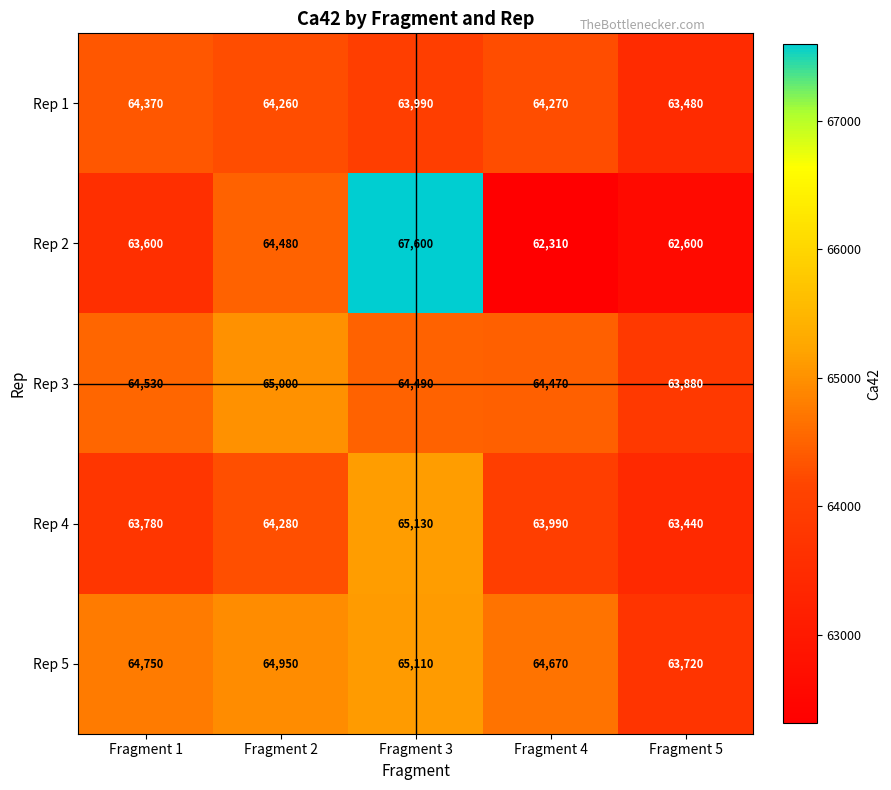

Where is Rep 2 nearest to the value 64955?

Fragment 2